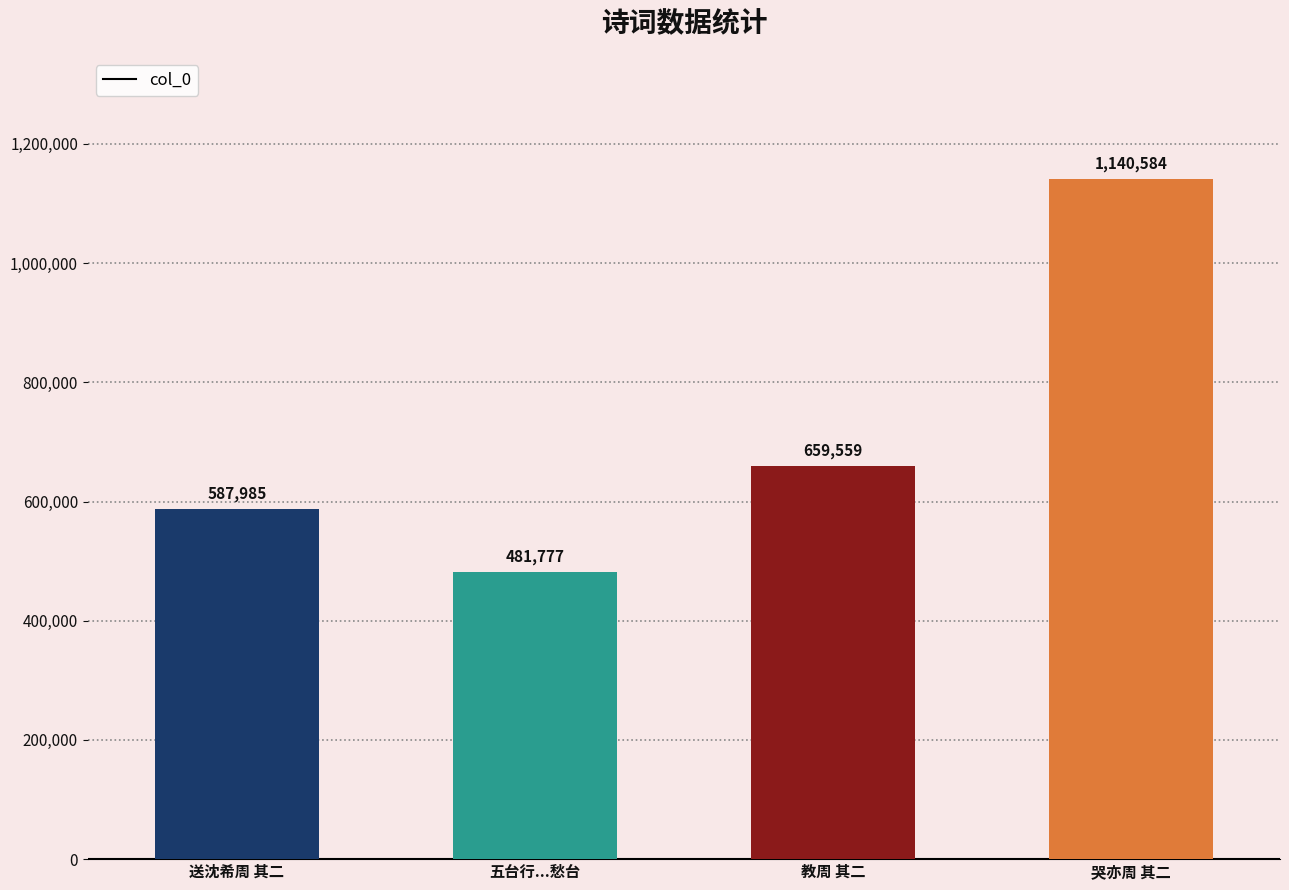

How many values are below 659559?

2